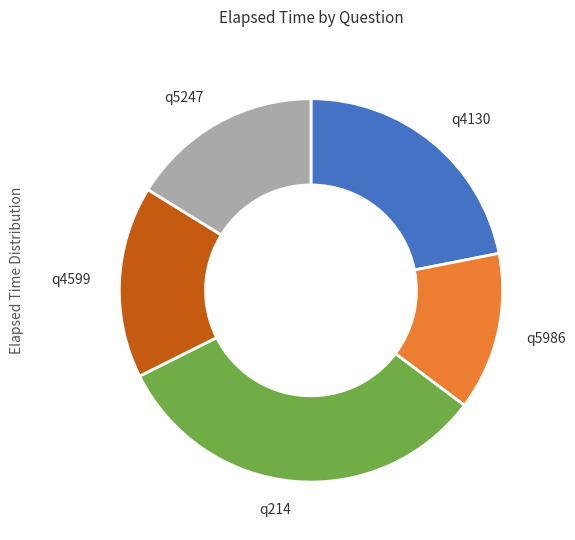

Approximately how many times larger is the value at q214 compared to q4130?

1.5